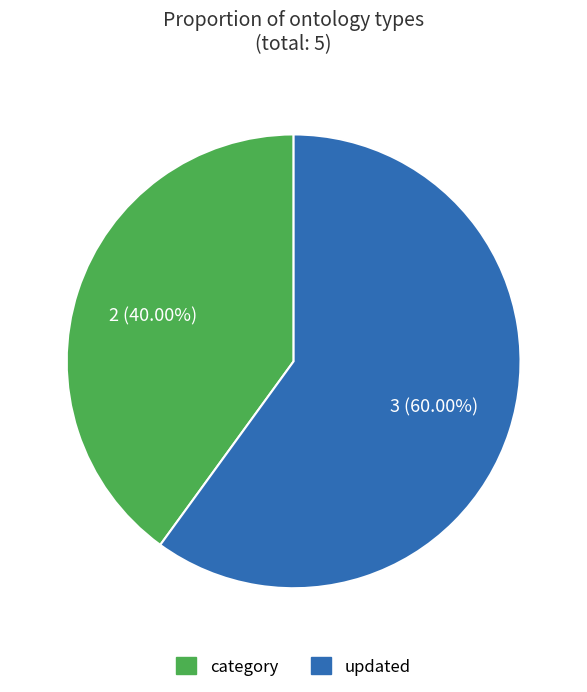

Is there a majority slice in this chart?

Yes